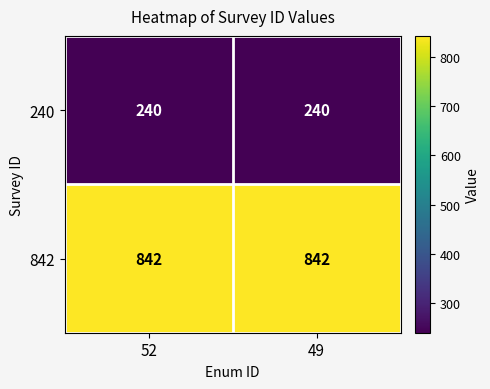

What is the sum of the 240 values at 49 and 52?

480